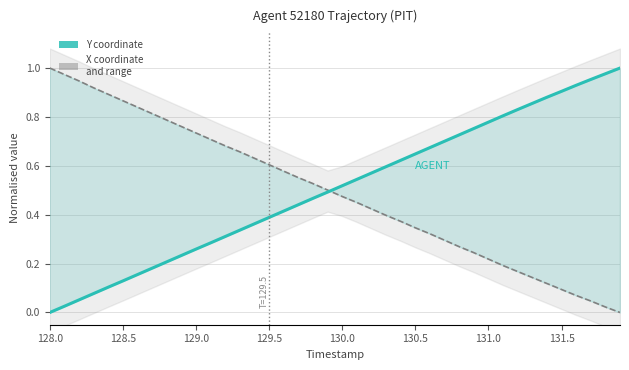

Reading left to right, list all the values displayed in this chart.

X (normalised): 1.0	1.0	0.9	0.9	0.9	0.9	0.8	0.8	0.8	0.8	0.7	0.7	0.7	0.7	0.6	0.6	0.6	0.6	0.5	0.5	0.5	0.5	0.4	0.4	0.4	0.3	0.3	0.3	0.3	0.2	0.2	0.2	0.2	0.1	0.1	0.1	0.1	0.0	0.0	0.0
Y (normalised): 0.0	0.0	0.1	0.1	0.1	0.1	0.2	0.2	0.2	0.2	0.3	0.3	0.3	0.3	0.4	0.4	0.4	0.4	0.5	0.5	0.5	0.5	0.6	0.6	0.6	0.6	0.7	0.7	0.7	0.8	0.8	0.8	0.8	0.9	0.9	0.9	0.9	1.0	1.0	1.0